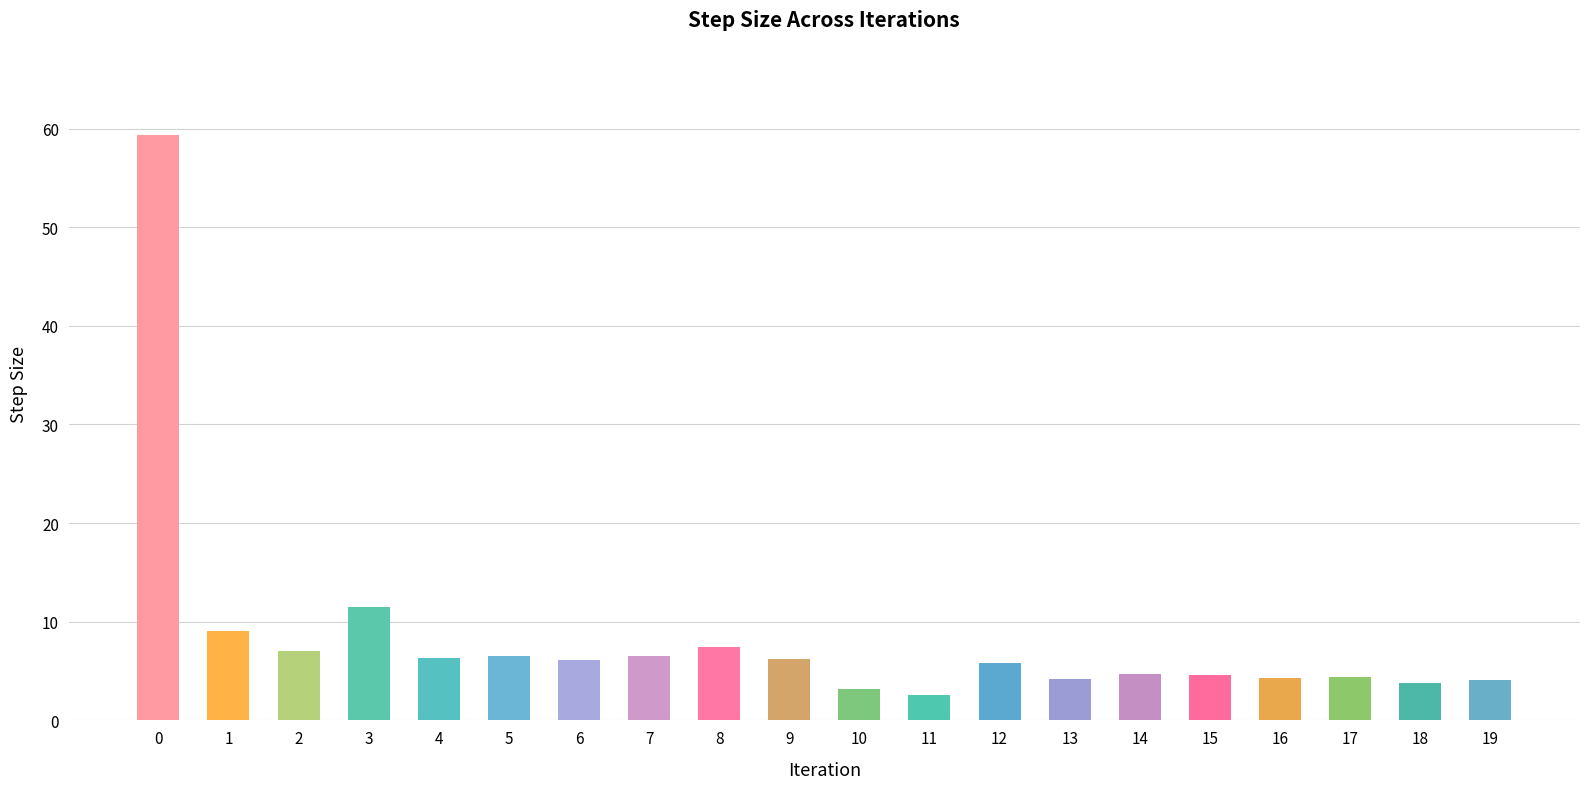

The value at 18 is 3.7. True or false?

True